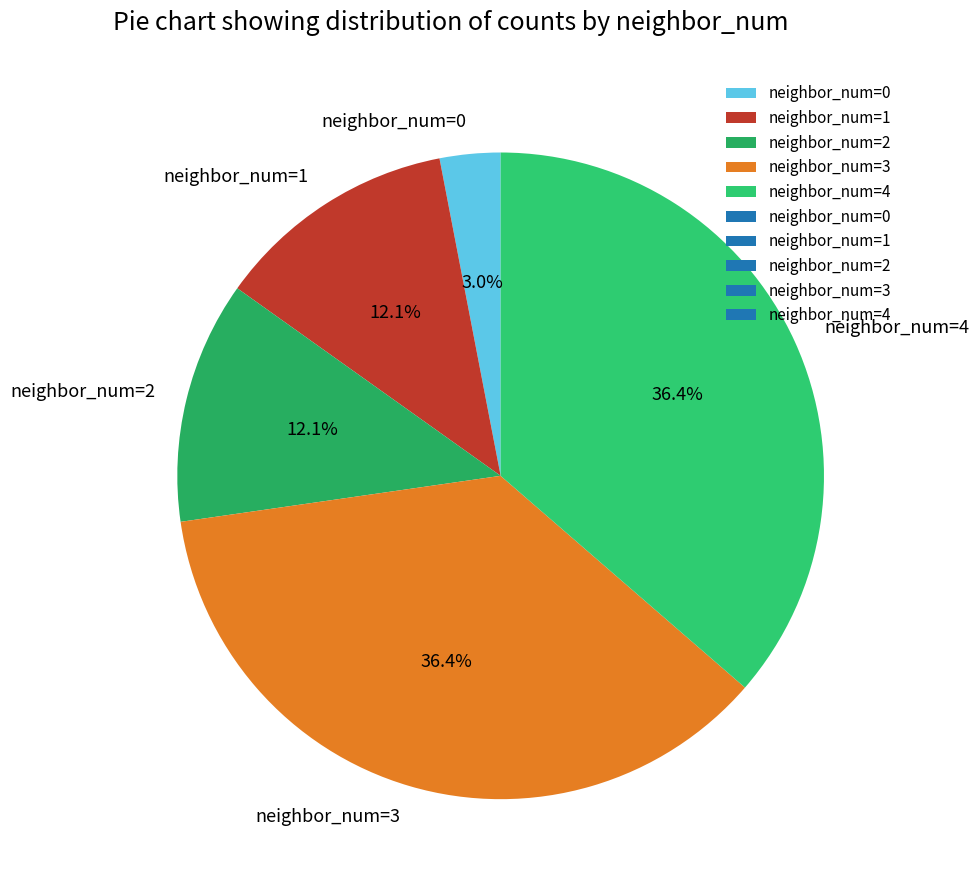

What is the ratio of the value at neighbor_num=3 to the value at neighbor_num=2?

3.0